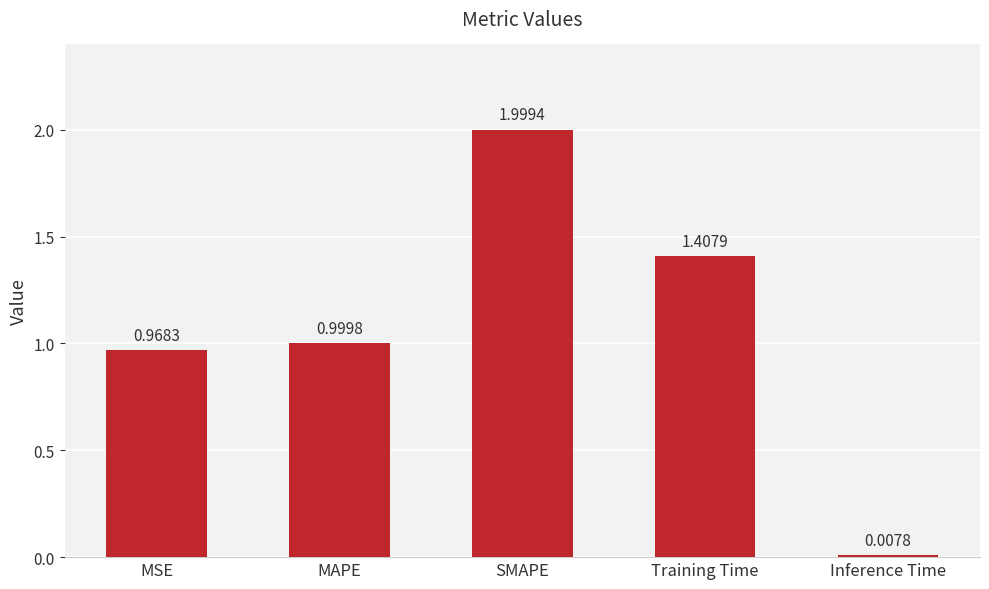

Rank the categories by value from highest to lowest.

SMAPE, Training Time, MAPE, MSE, Inference Time